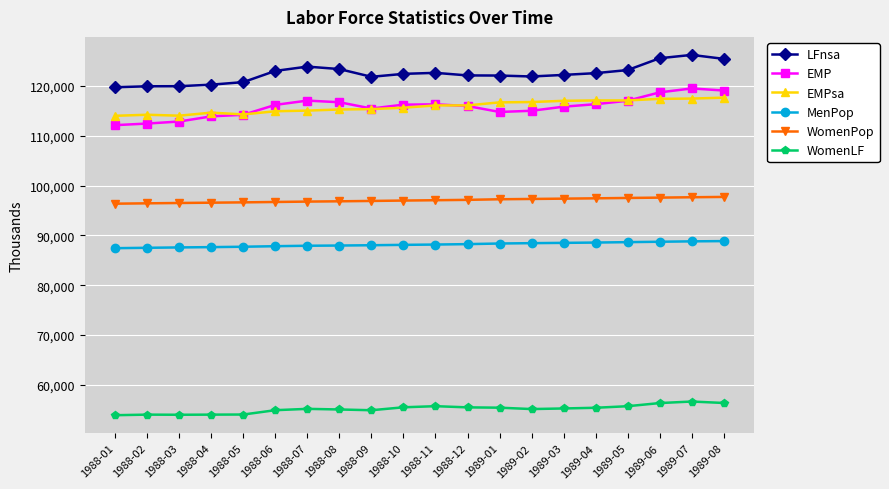

What is the difference between the highest and lowest values at 1989-02?

66752